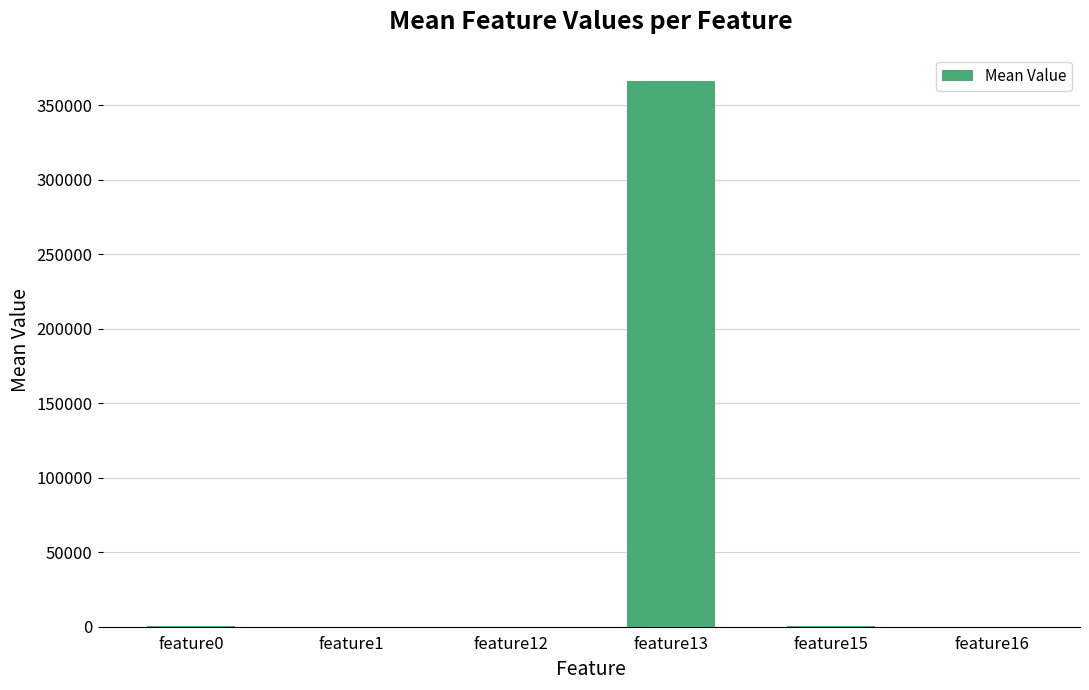

What is the maximum value shown in the chart?

366207.8